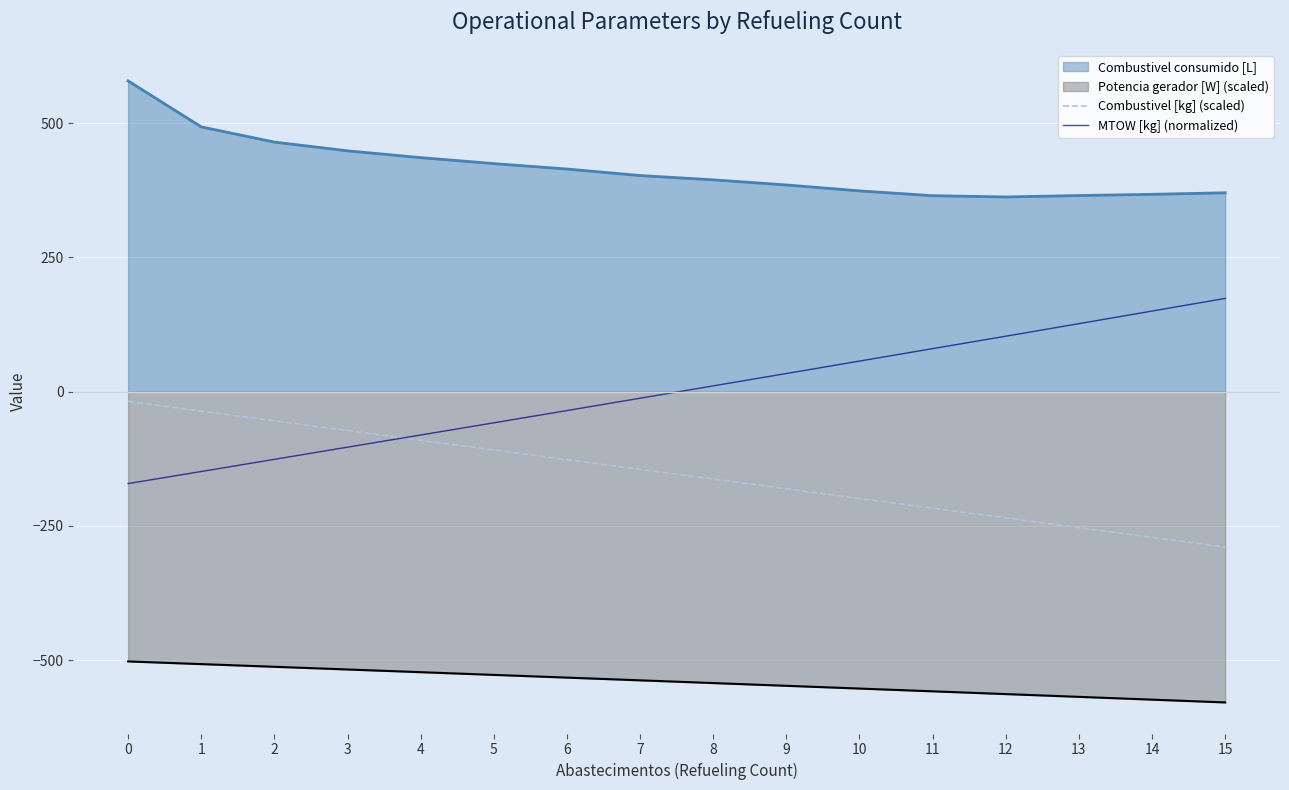

What value does the MTOW [kg] (normalized) series have at 3?

-103.3